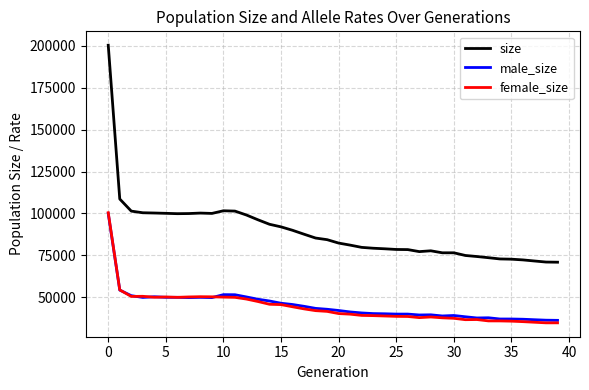

True or false: female_size has more than 0 interior local peaks.

True